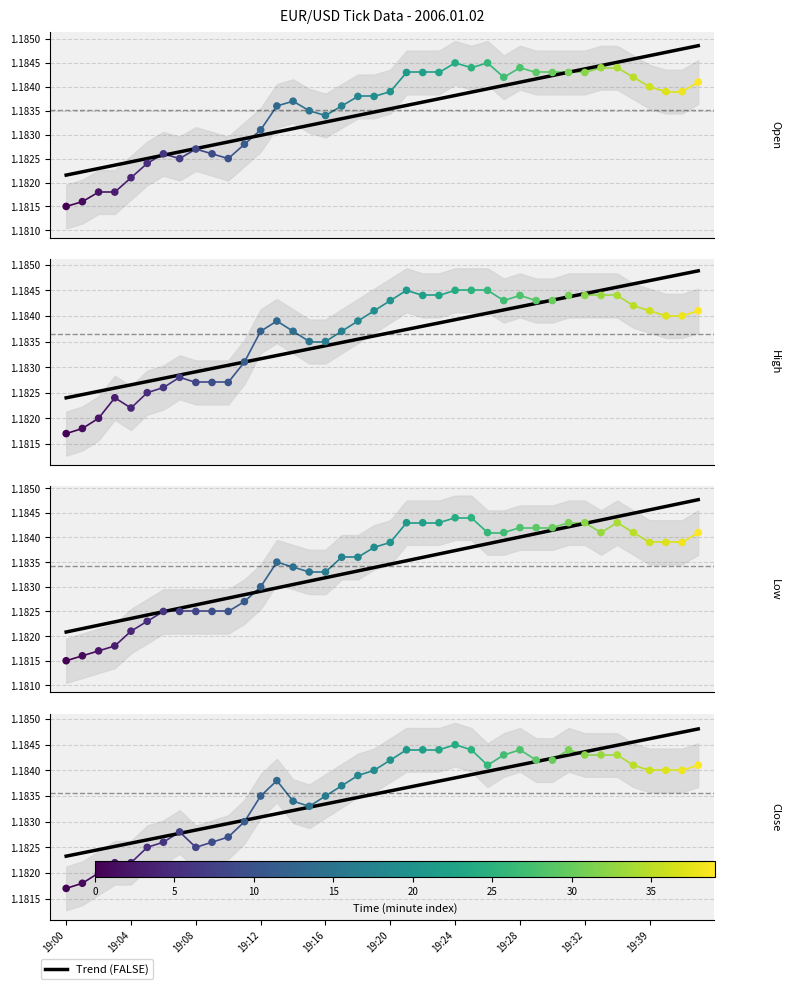

At how many categories does at least one series exceed 1?

40